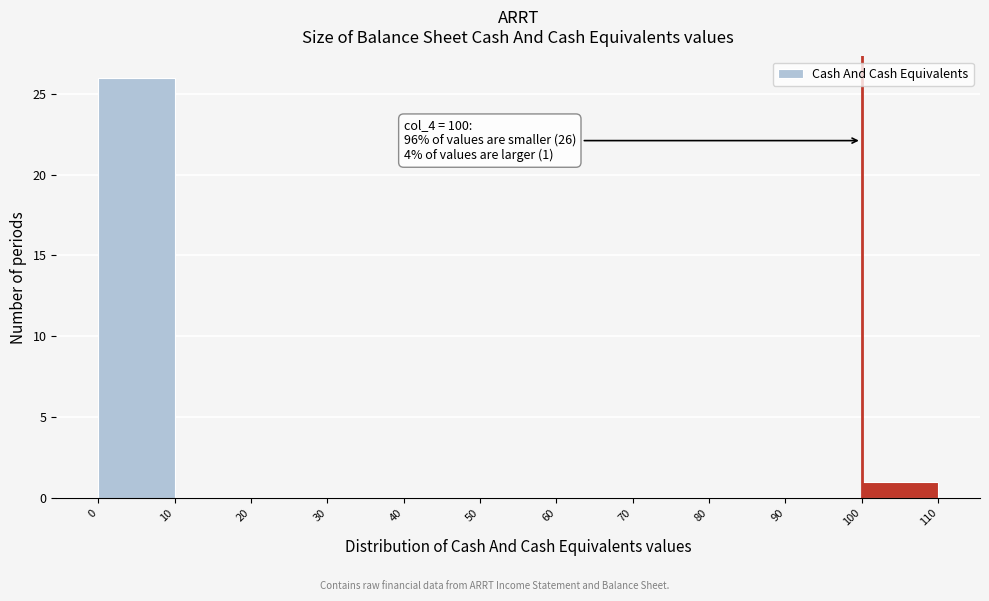

Which range on the x-axis has the tallest bar?

0 to 10